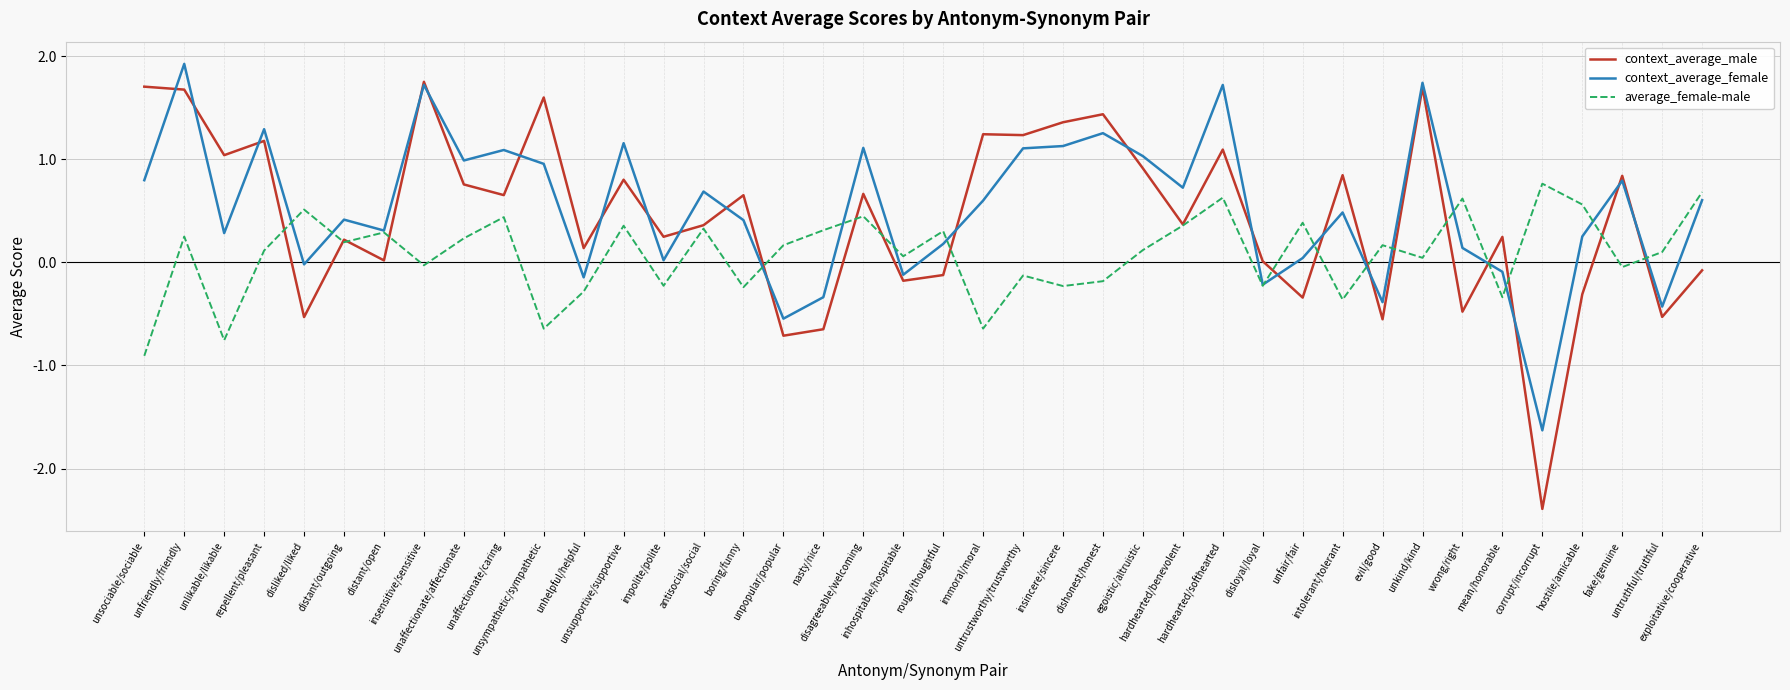

Which series has the widest spread of values?

context_average_male